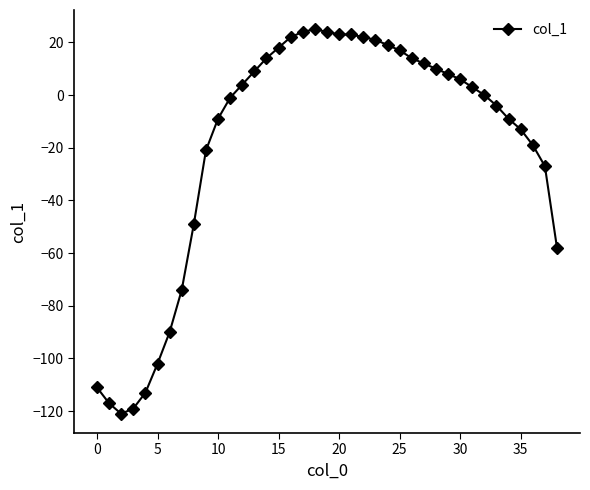

What is the smallest value displayed?

-121